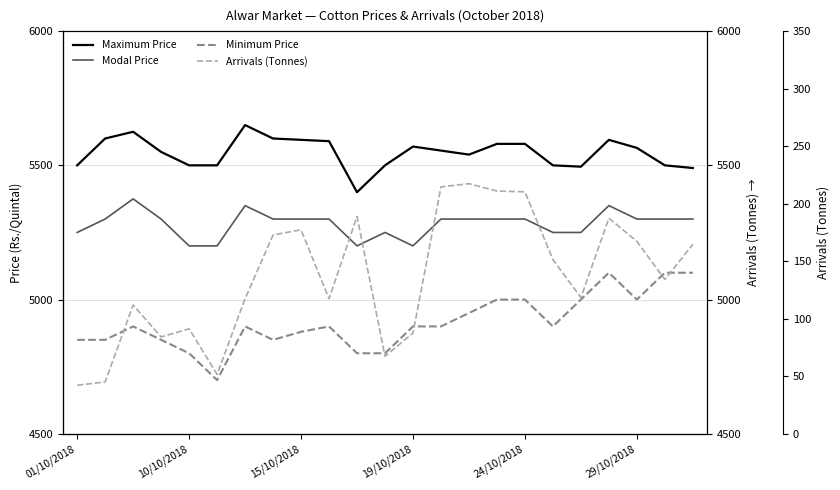

Does the chart have visible grid lines?

Yes